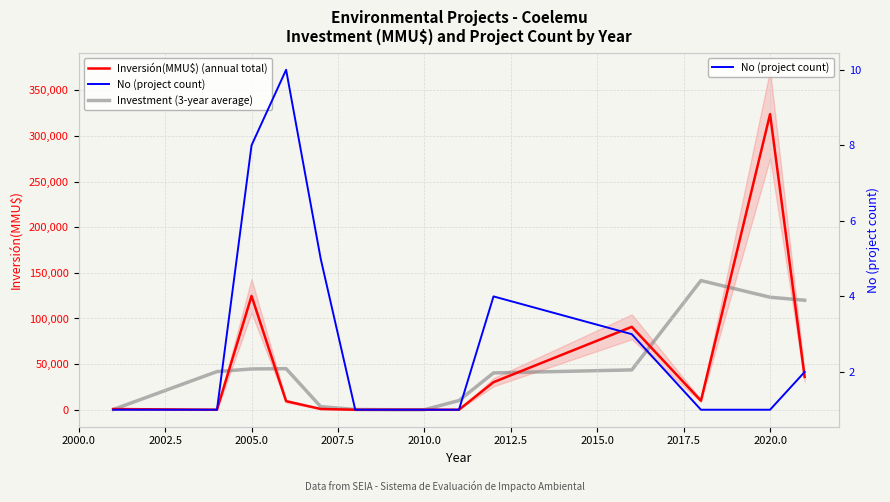

What is the greatest value displayed?

324020.0